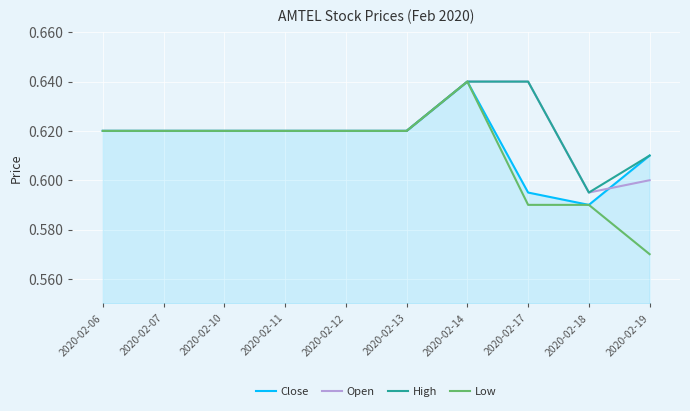

What is the sum of the High values at 2020-02-11 and 2020-02-14?

1.3